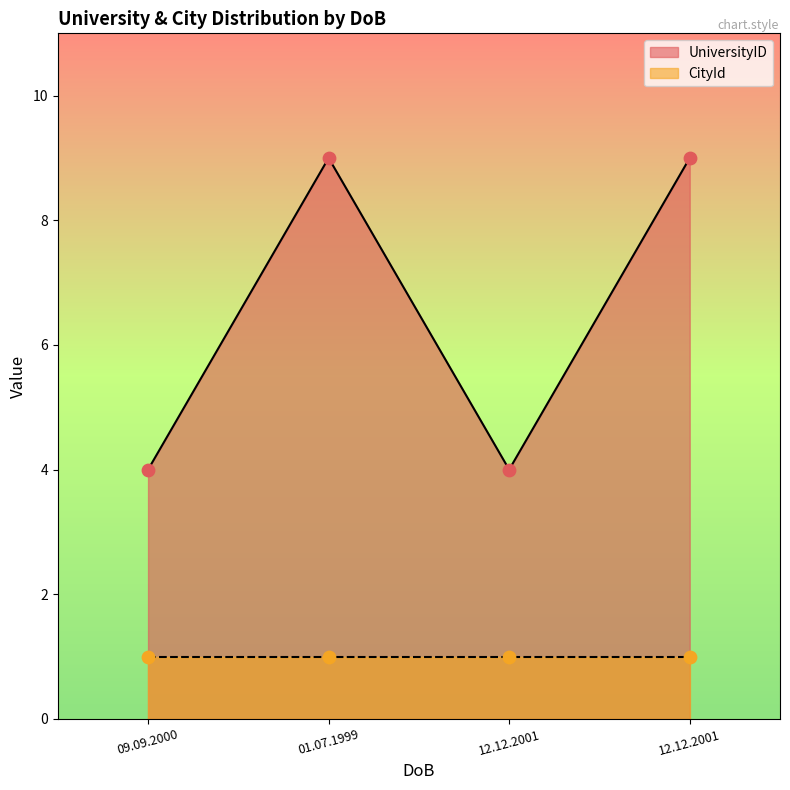

What is the ratio of the value at 01.07.1999 to the value at 12.12.2001?

1.0